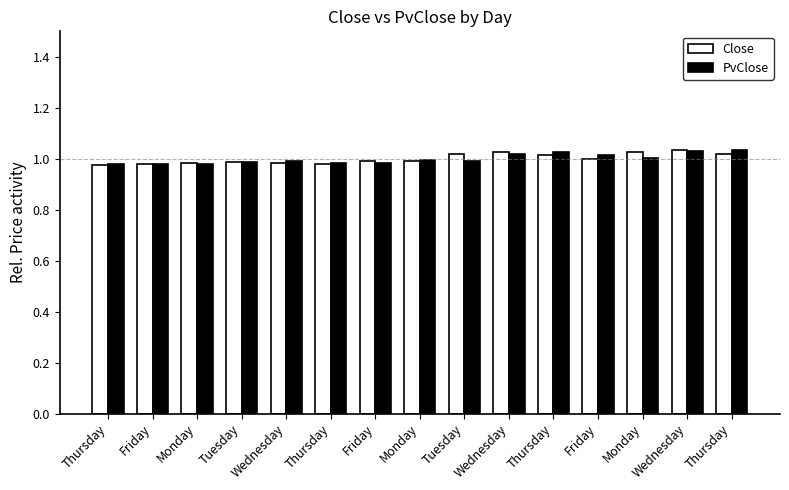

Does the chart contain any negative values?

No